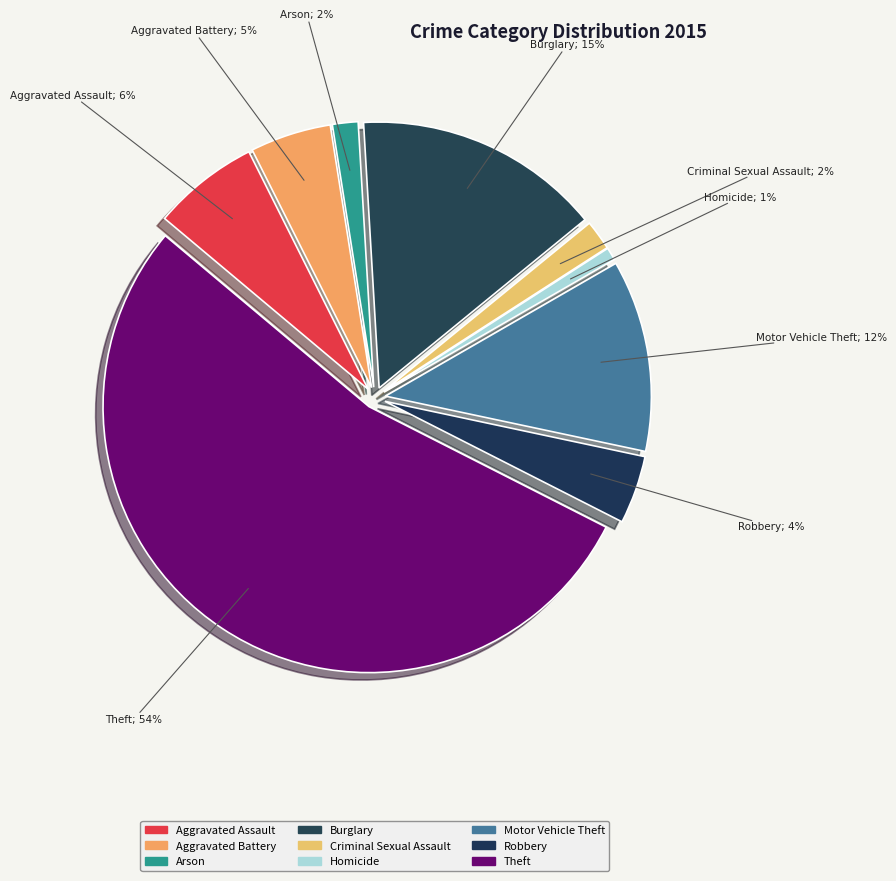

What portion of the pie excludes Theft?

46.4%